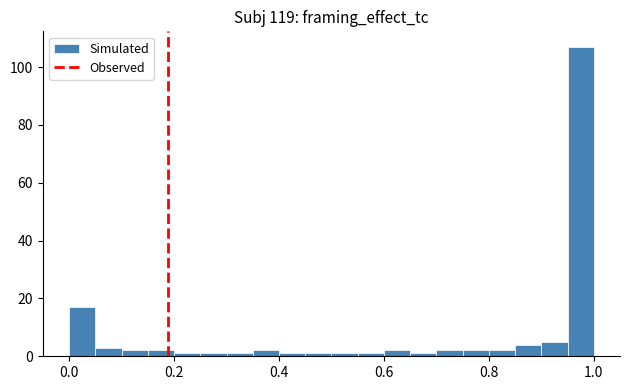

Read against the x-axis, roughly where is the centre of the tallest bar?

0.98